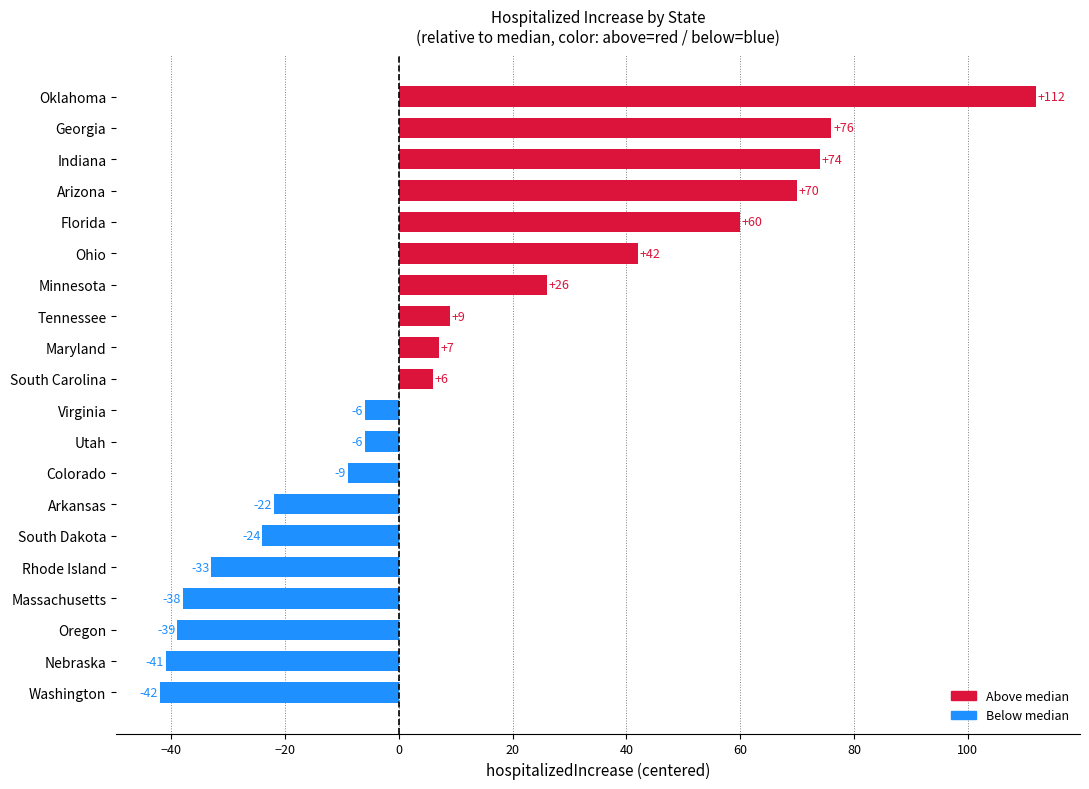

What is the sum of all values?

222